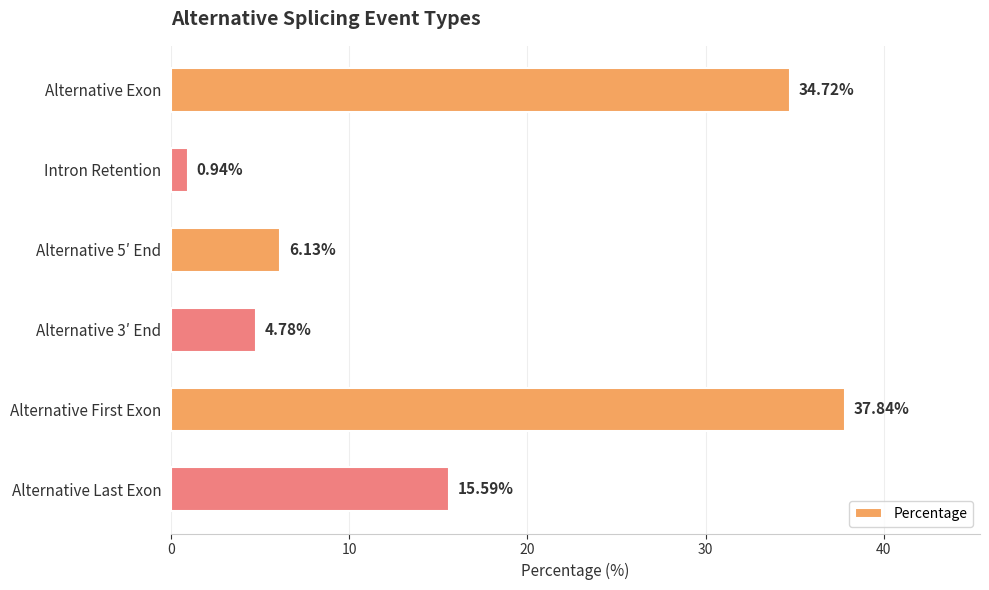

Does the chart contain any negative values?

No